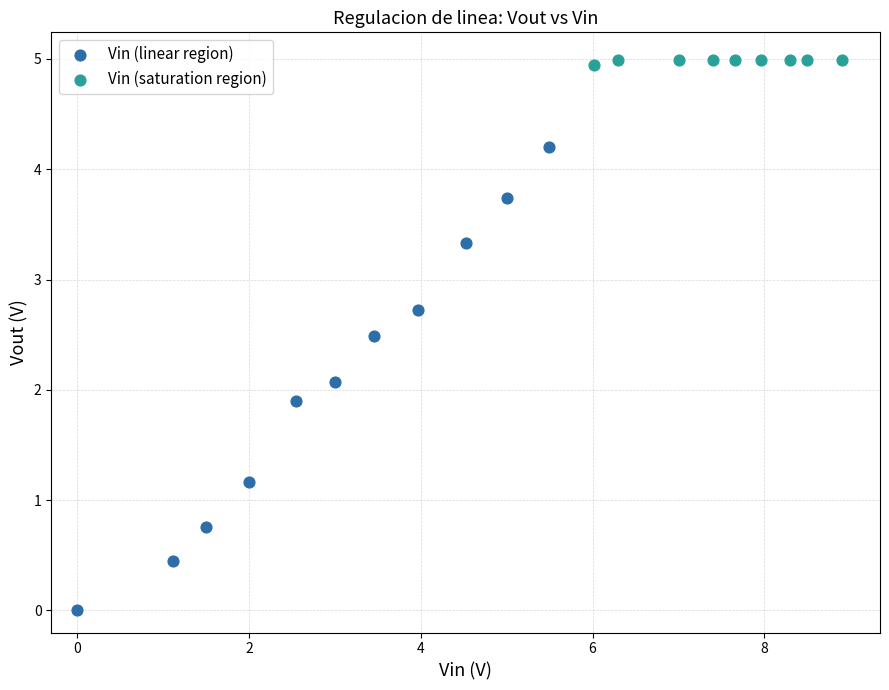

Which series contains the lowest Y value?

Vin (linear region)